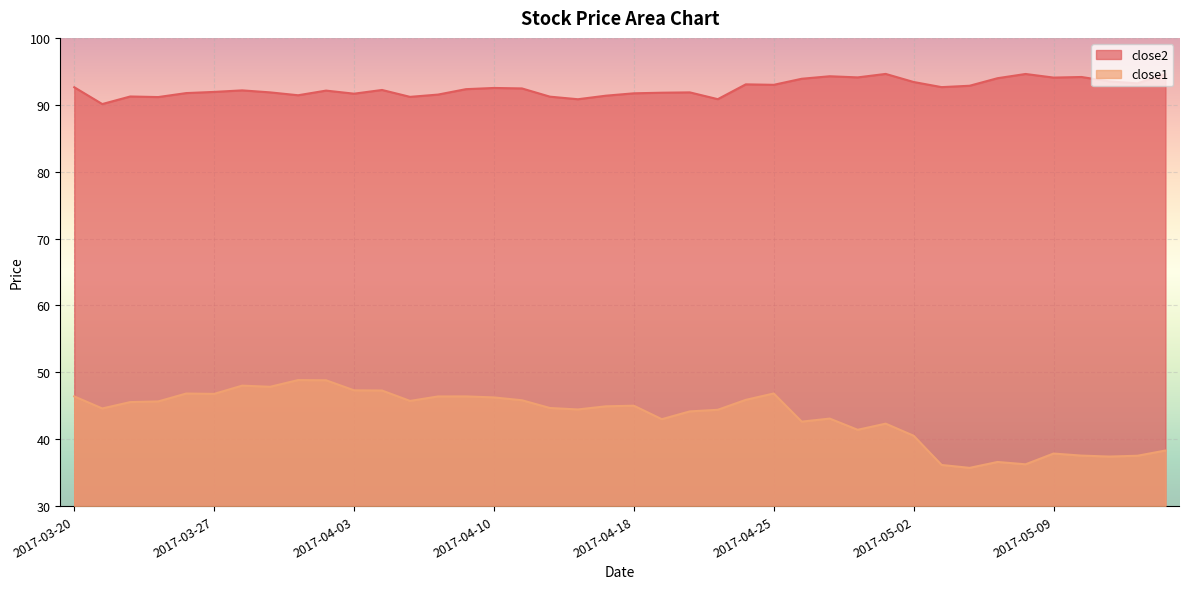

Between 2017-04-10 and 2017-04-25, which is larger?

2017-04-25